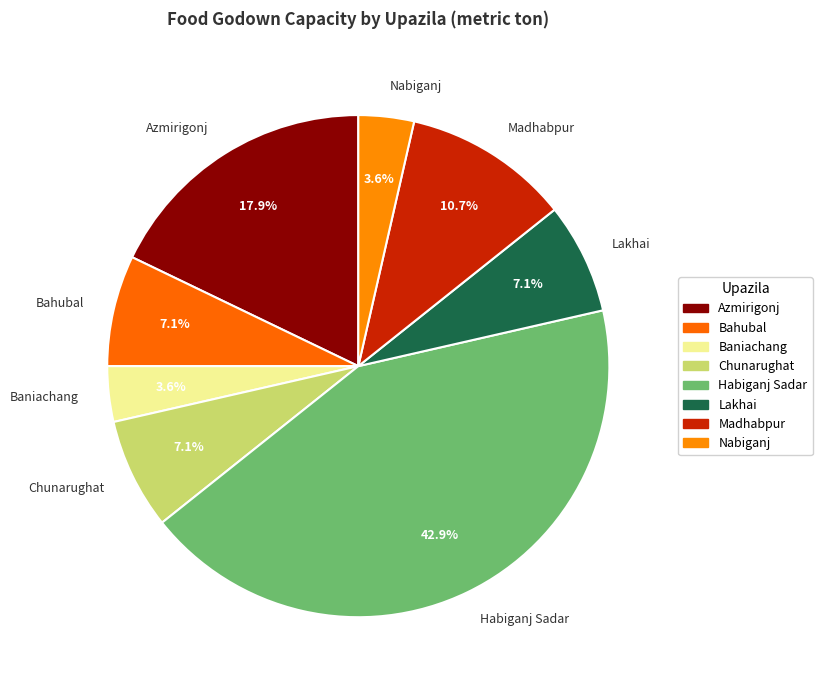

The Bahubal slice represents 1% of the pie. True or false?

False